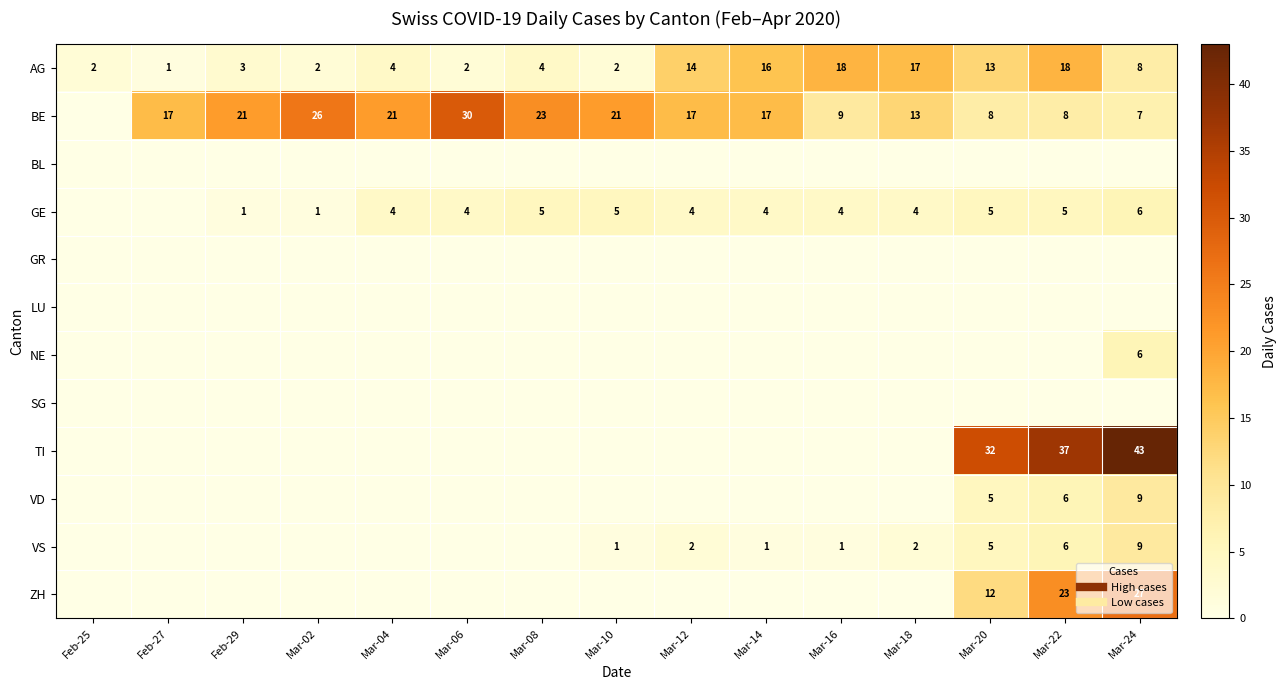

What is the sum of all BE values?

238